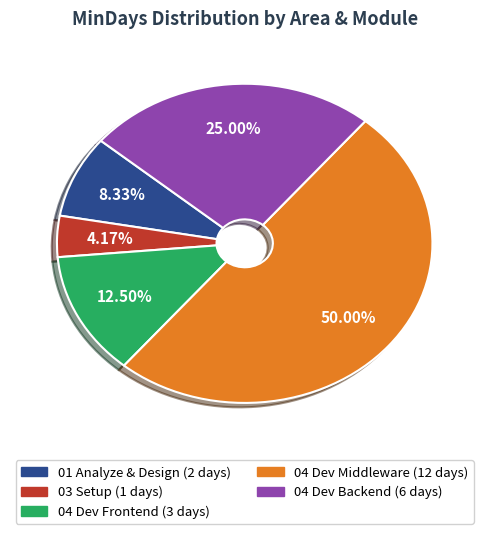

How many slices are in this pie chart?

5